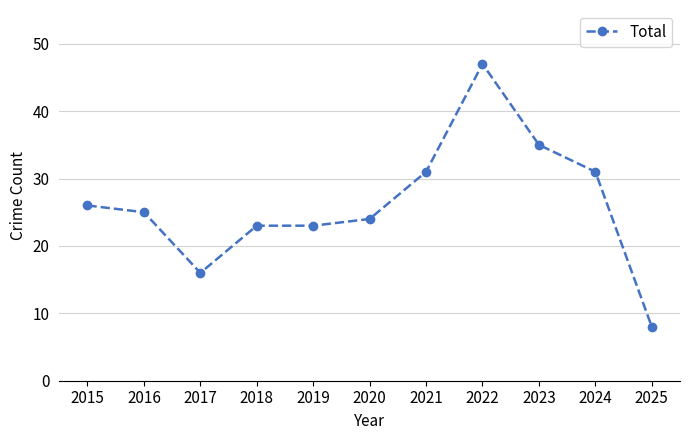

What is the average value?

26